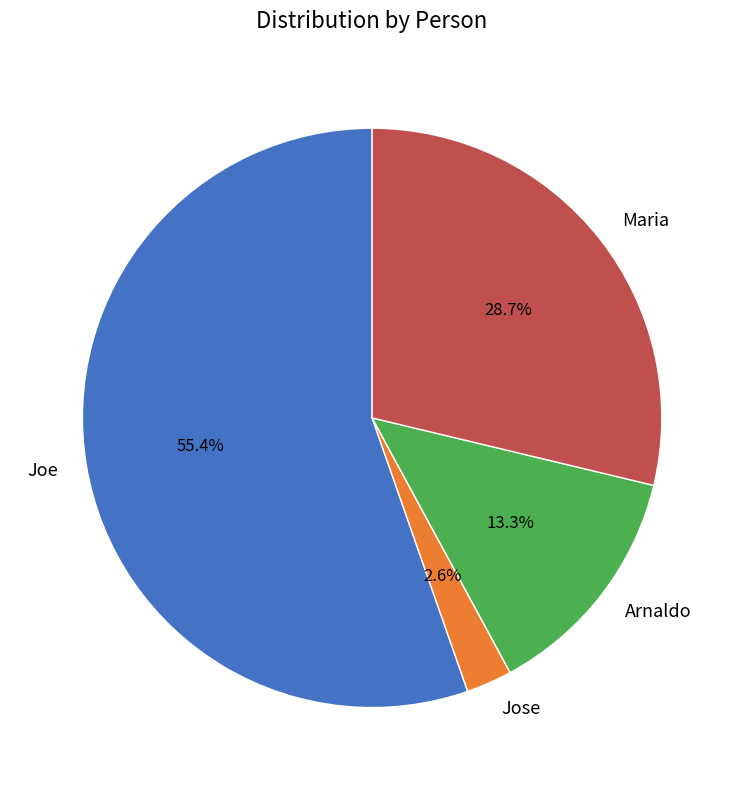

To the nearest percent, what is the difference between the largest and smallest slice percentages?

53%